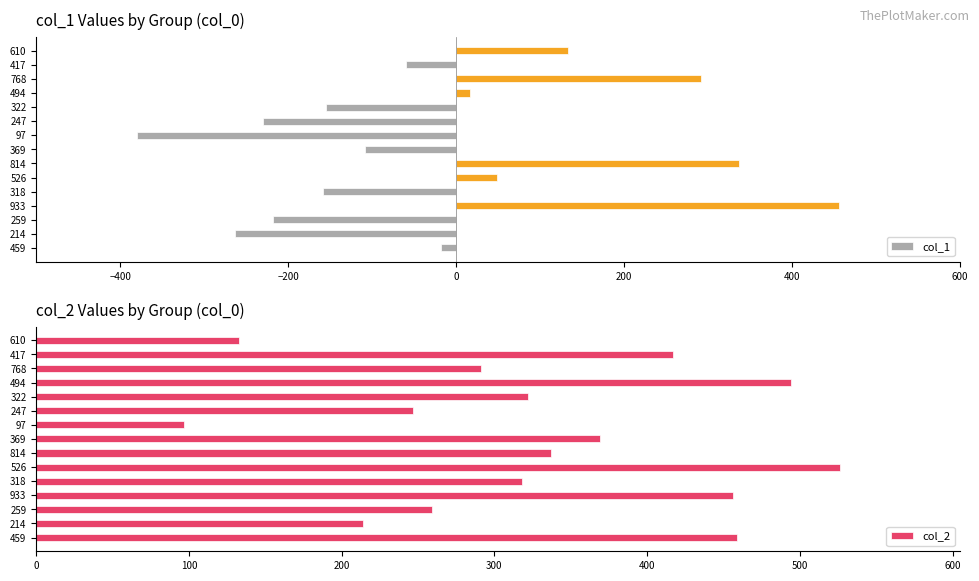

Is it true that col_2 equals 127 at 459?

False